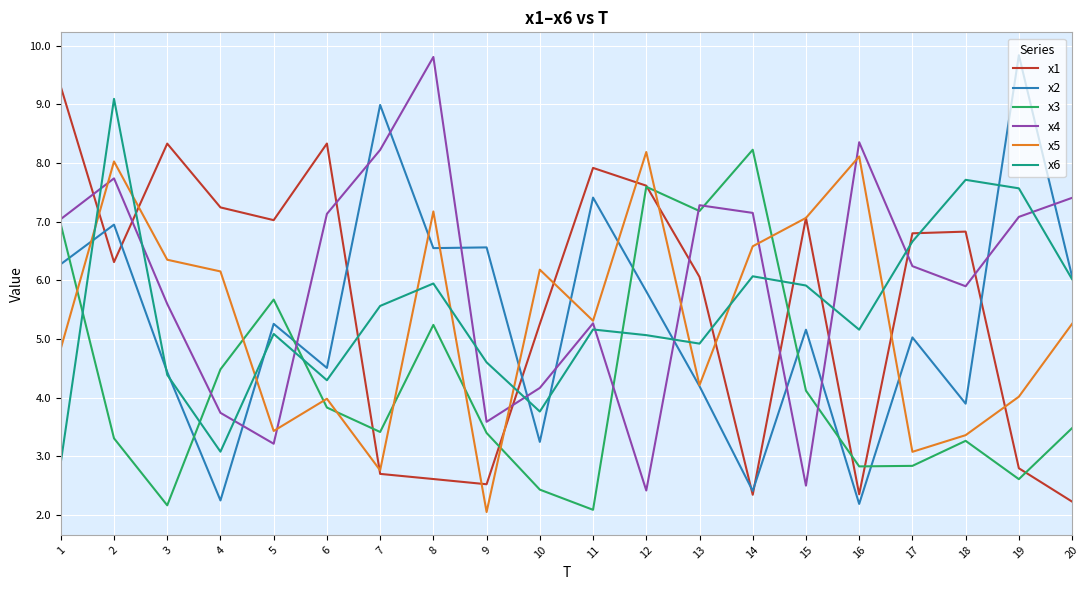

What is the total value across all series at 9?

22.7